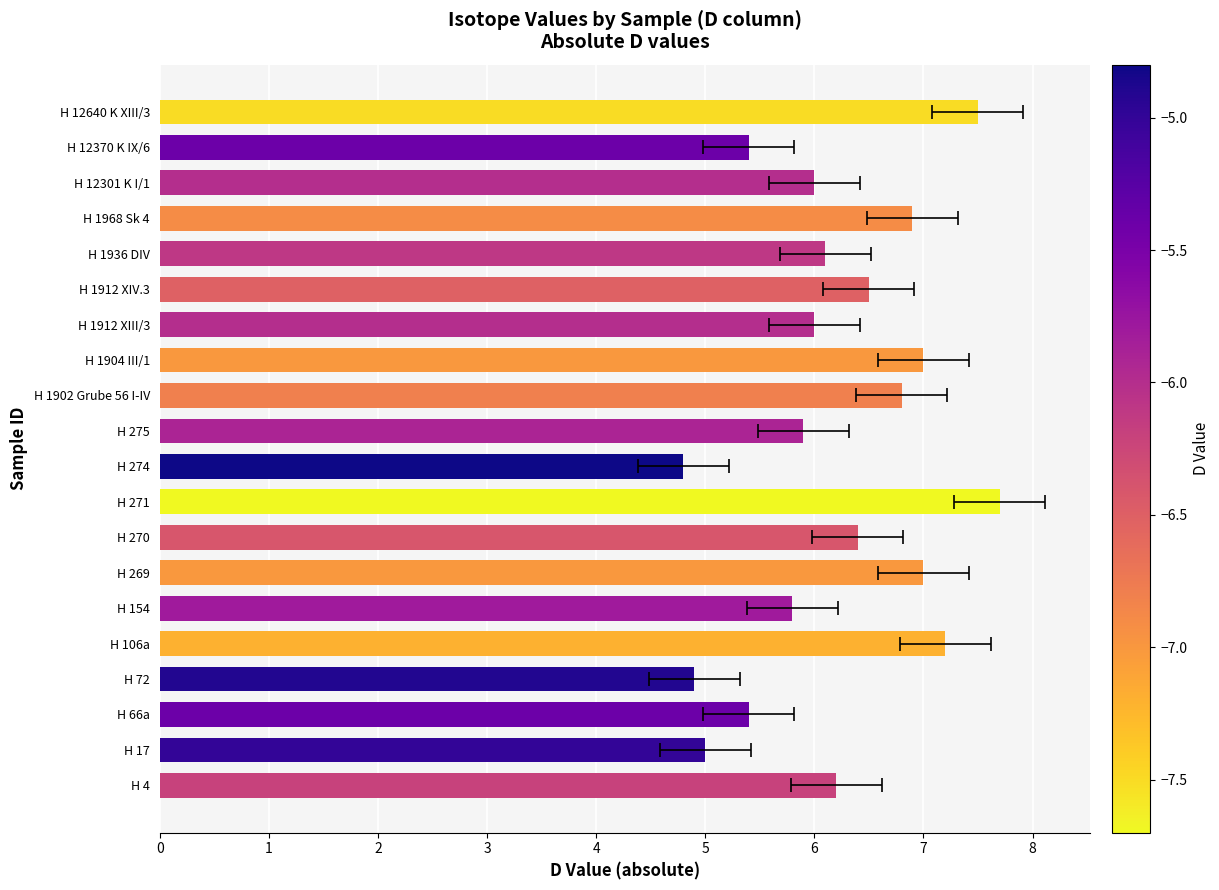

Does the chart contain stacked bars?

No